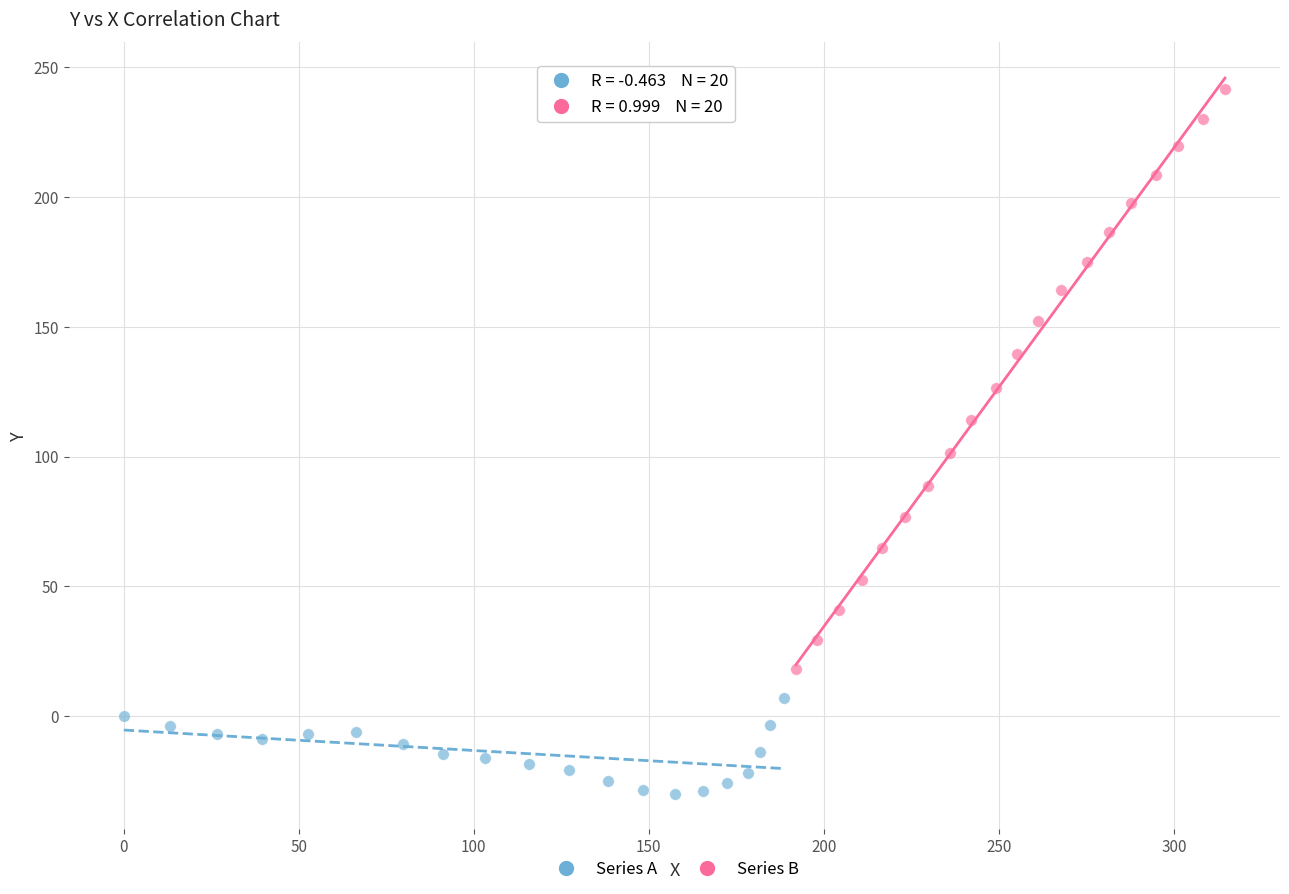

Which series contains the lowest Y value?

Series A